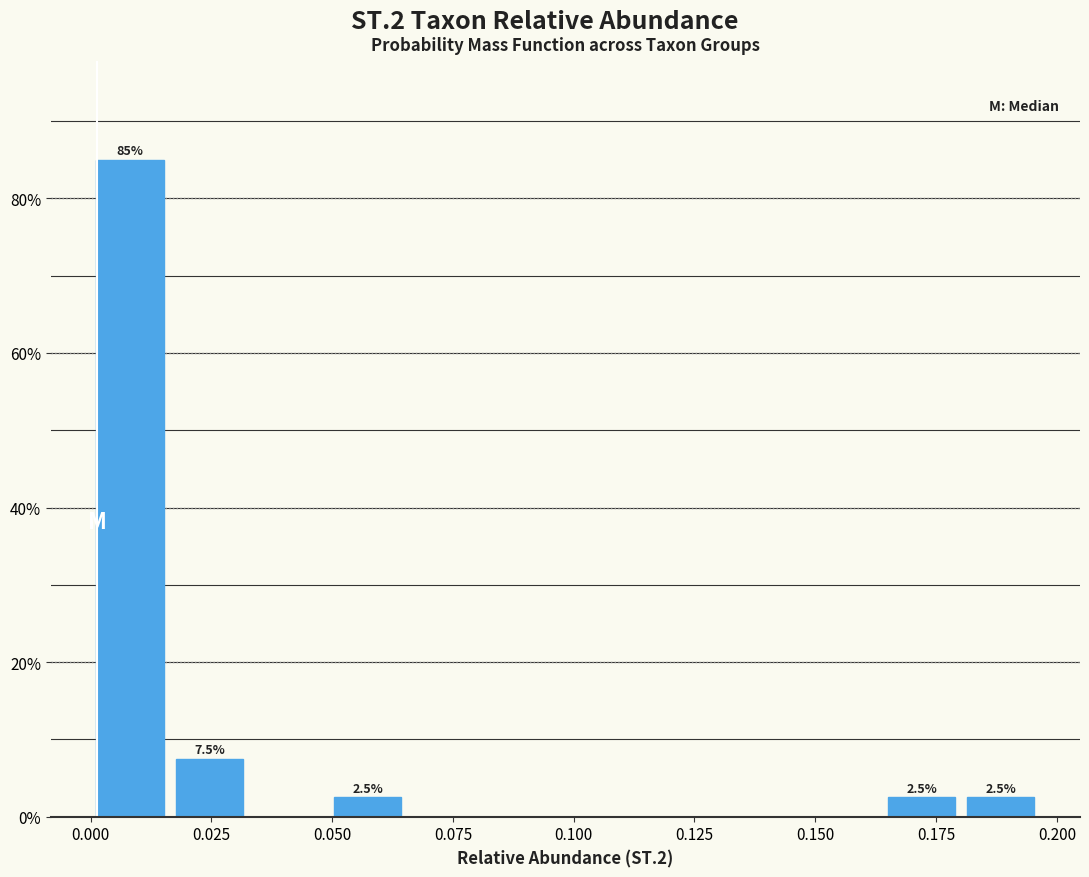

Around what value on the x-axis is the tallest bar? Give the approximate position of its centre, as read against the axis.

0.010